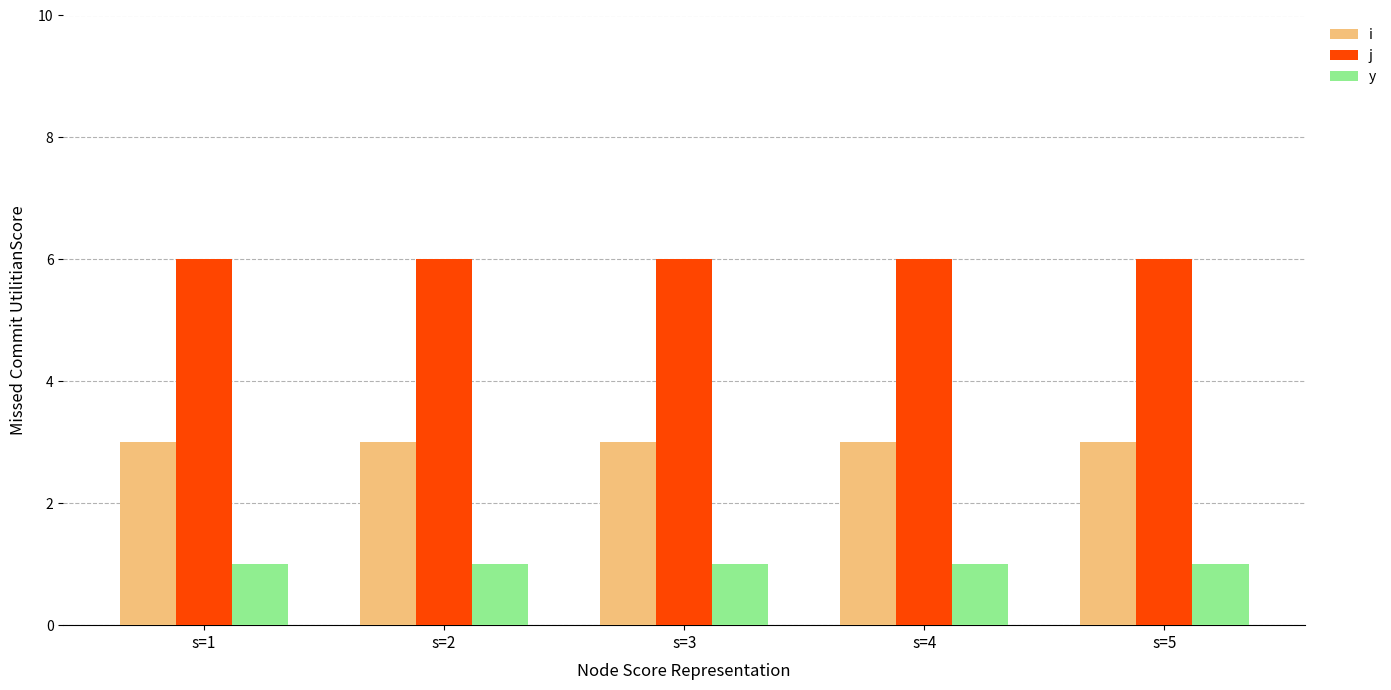

How many groups of bars are there?

5